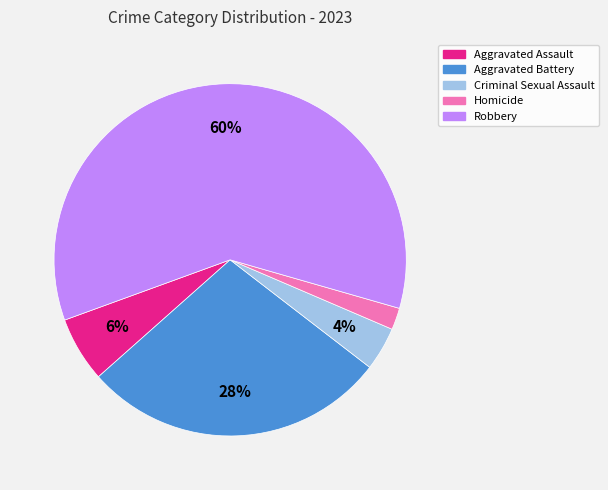

Do Homicide and Robbery together represent more than half of the pie?

Yes